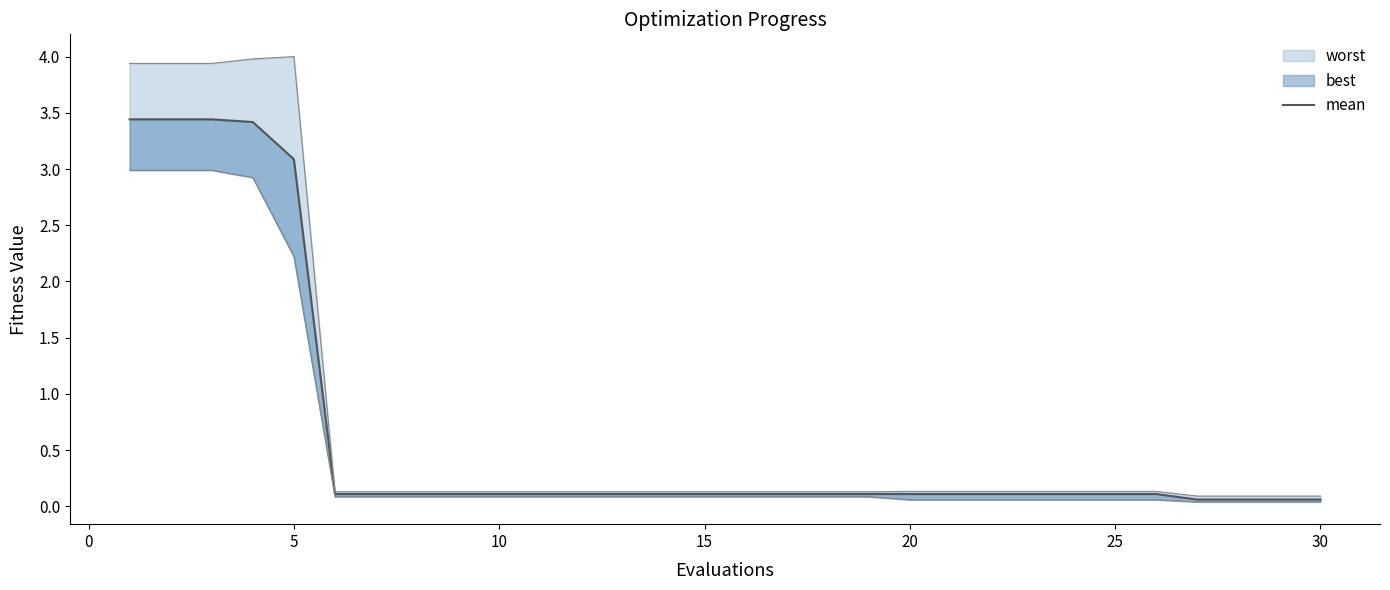

Reading left to right, transcribe all the data shown in this chart.

3.4	3.4	3.4	3.4	3.1	0.1	0.1	0.1	0.1	0.1	0.1	0.1	0.1	0.1	0.1	0.1	0.1	0.1	0.1	0.1	0.1	0.1	0.1	0.1	0.1	0.1	0.1	0.1	0.1	0.1